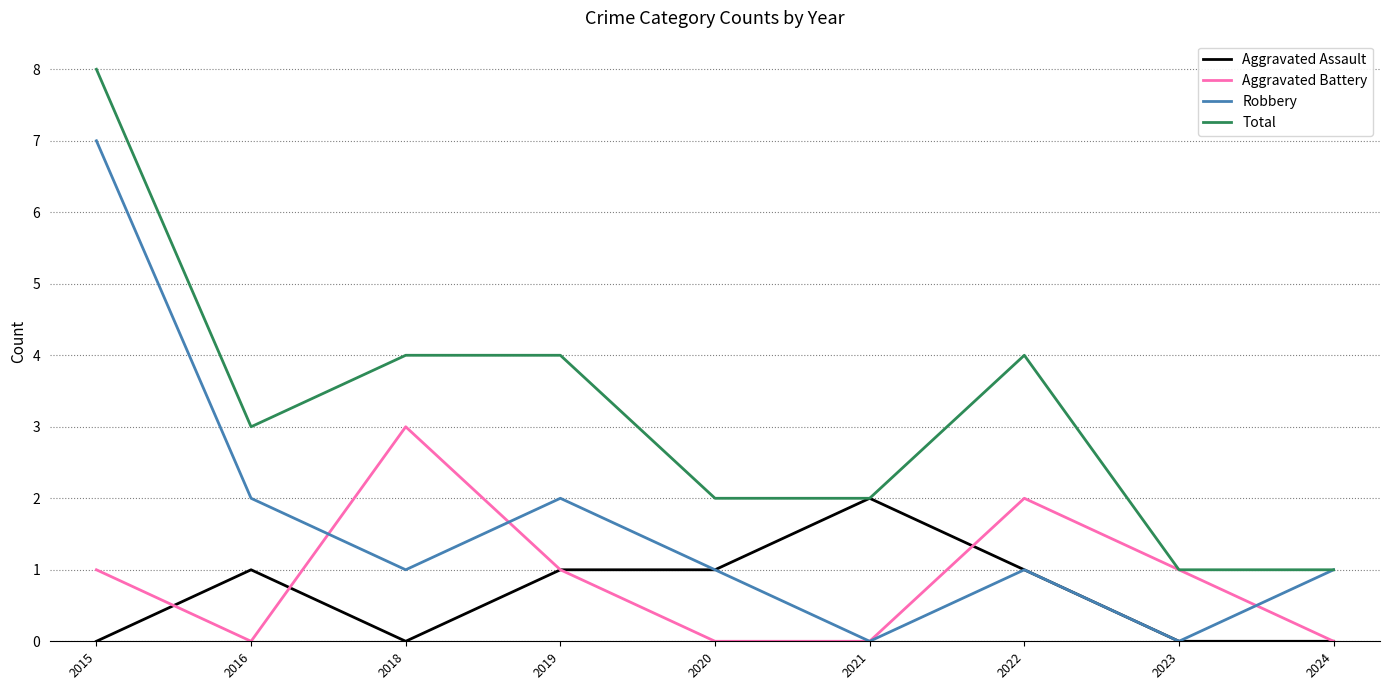

True or false: Total has more than 0 interior local peaks.

True